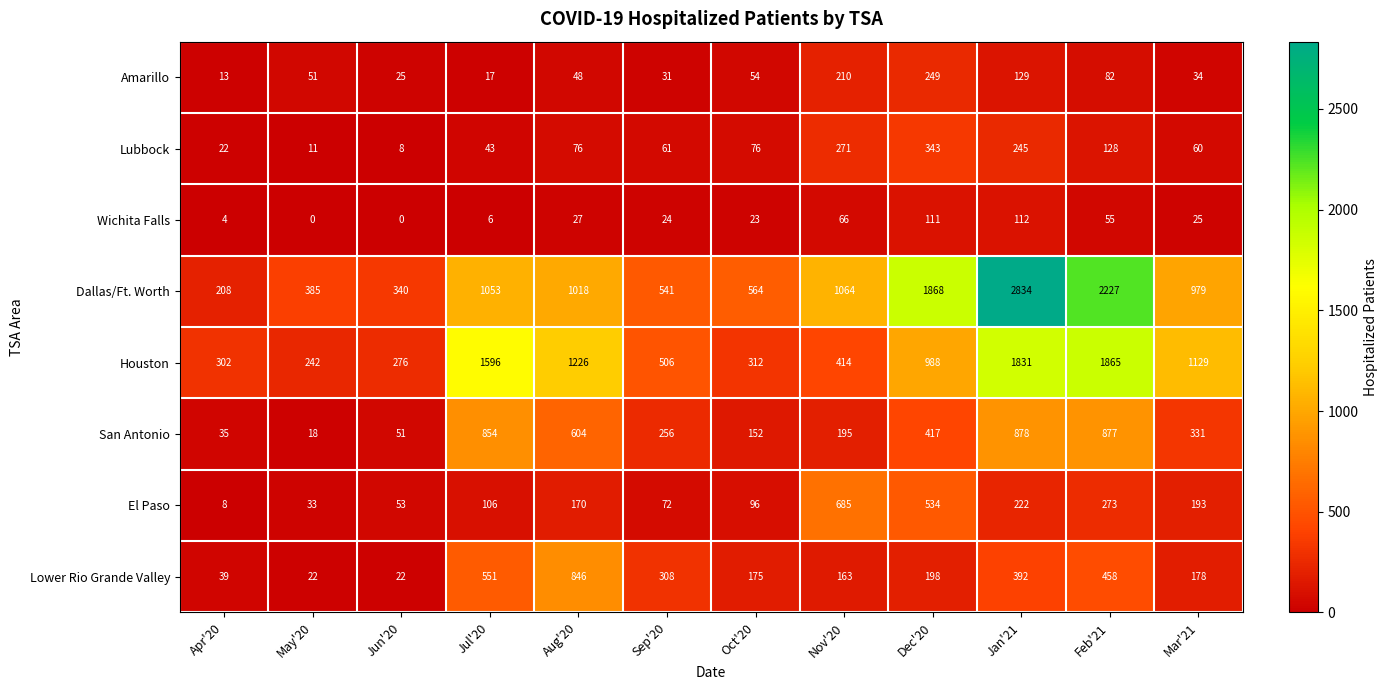

What is the sum of all San Antonio values?

4668